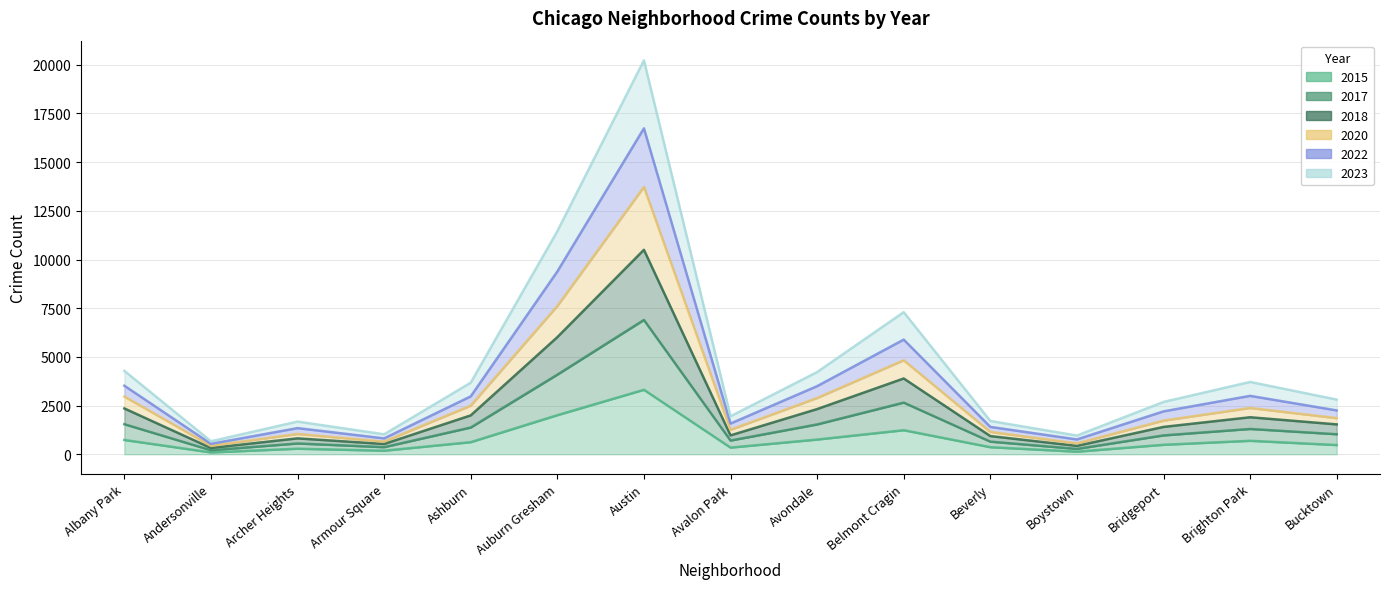

What is the maximum value shown in the chart?

20227